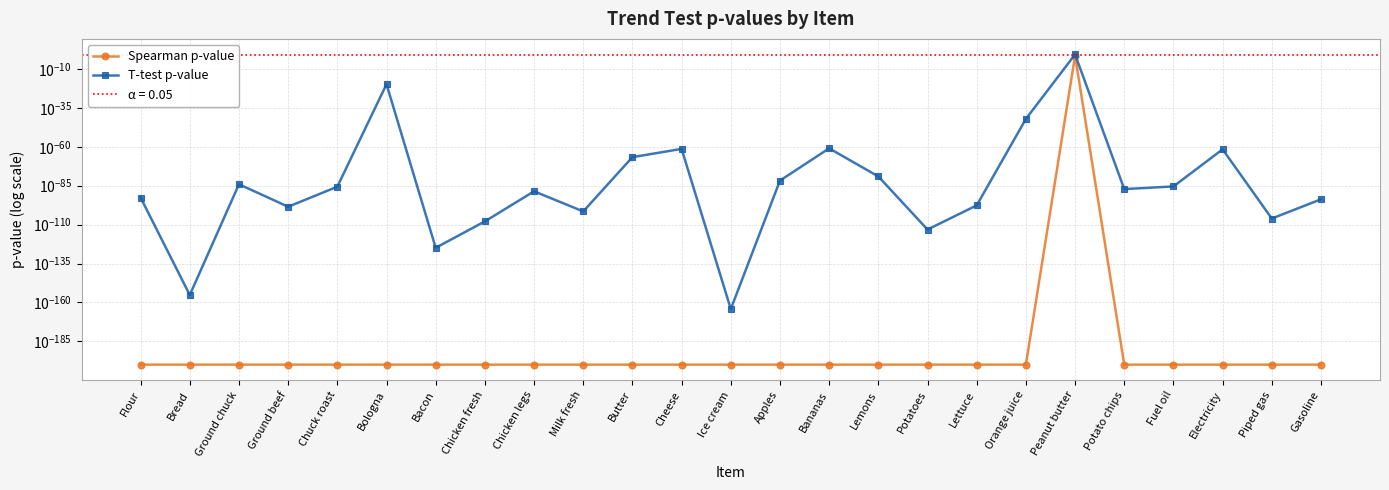

List the series in order of their overall mean, highest first.

T-test p-value, Spearman p-value